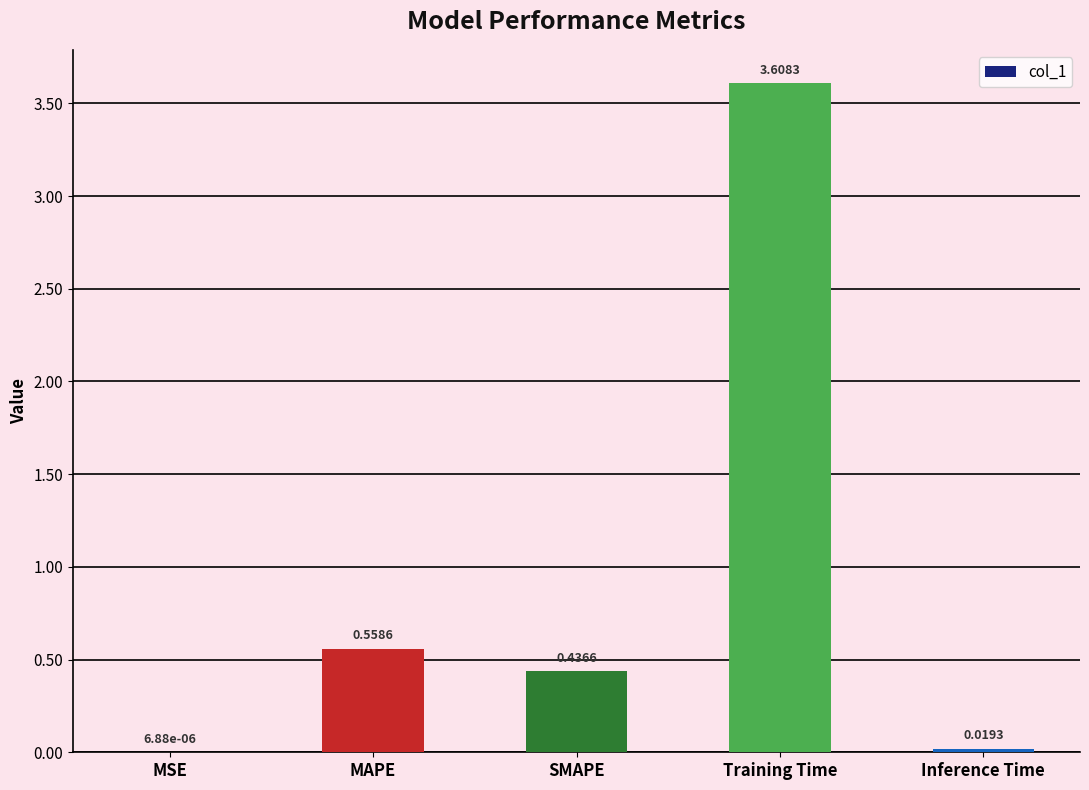

What is the change in value from Training Time to Inference Time?

-3.6